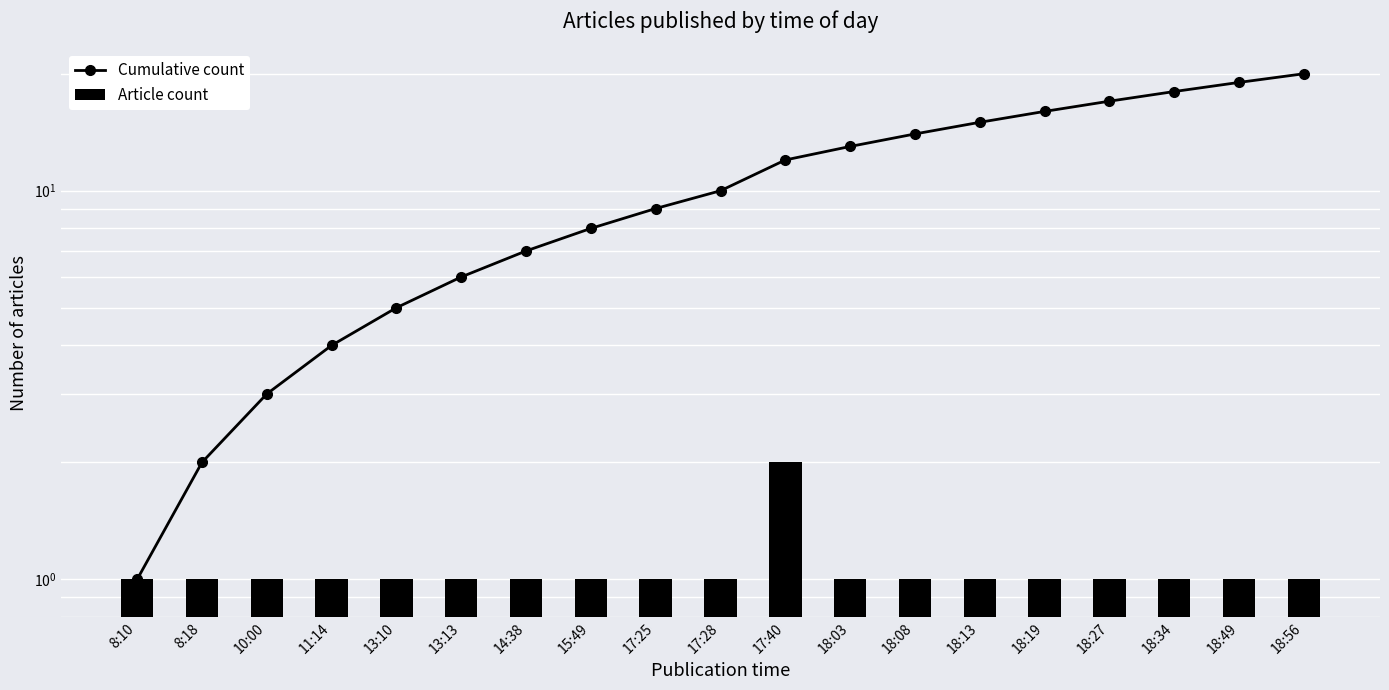

List the labels in order of Article count value, largest first.

17:40, 8:10, 8:18, 10:00, 11:14, 13:10, 13:13, 14:38, 15:49, 17:25, 17:28, 18:03, 18:08, 18:13, 18:19, 18:27, 18:34, 18:49, 18:56